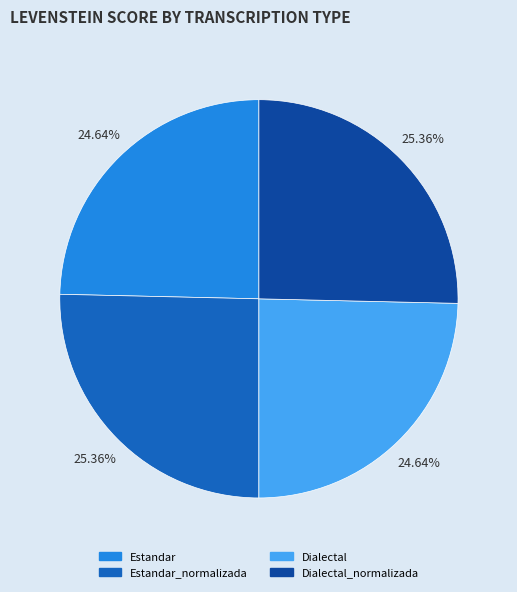

To the nearest percent, what portion does Estandar represent?

25%